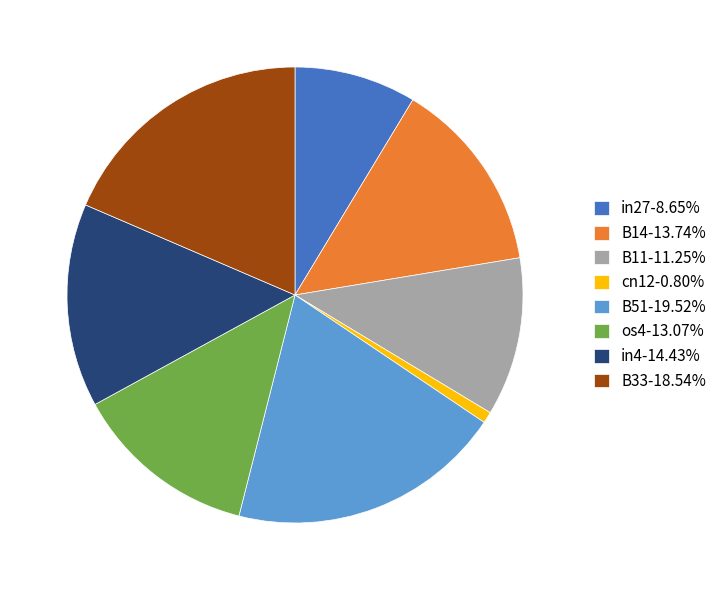

How many segments does this pie chart have?

8